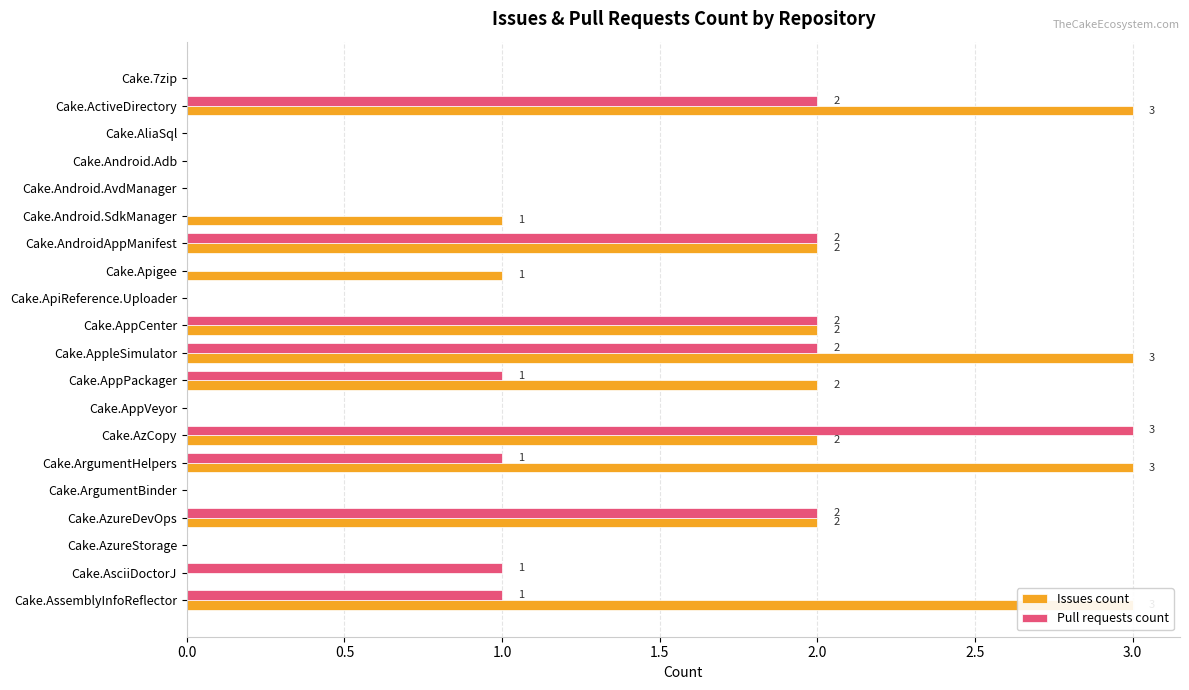

What is the difference between the maximum and second lowest values in the Pull requests count series?

3